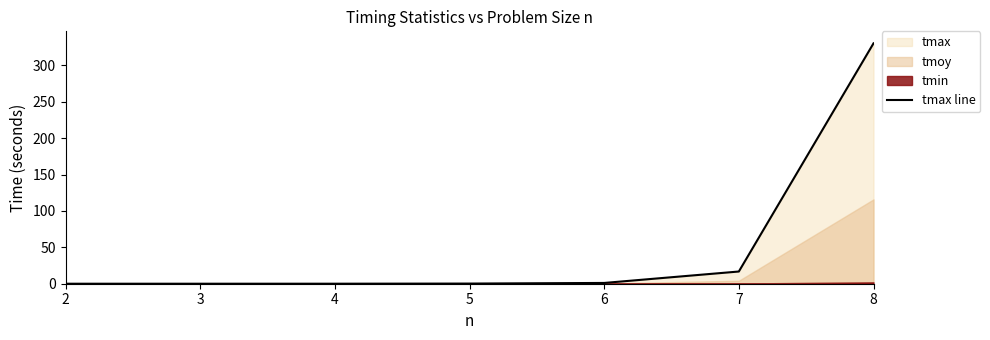

Where is the data nearest to the value 165?

7